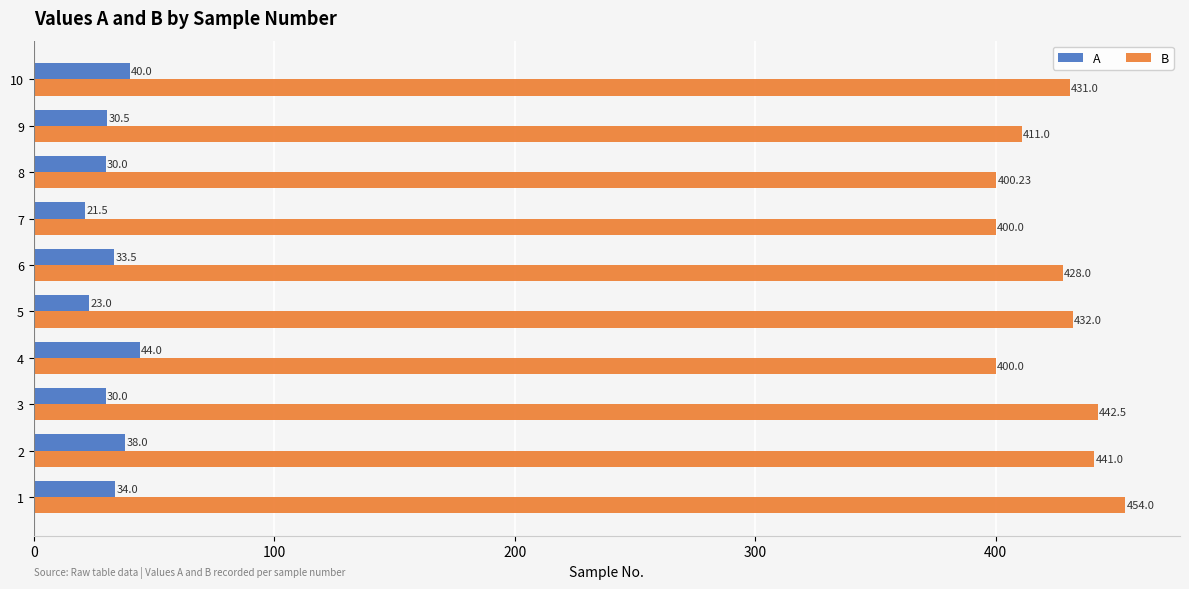

What is the sum of the A values at 9 and 8?

60.5